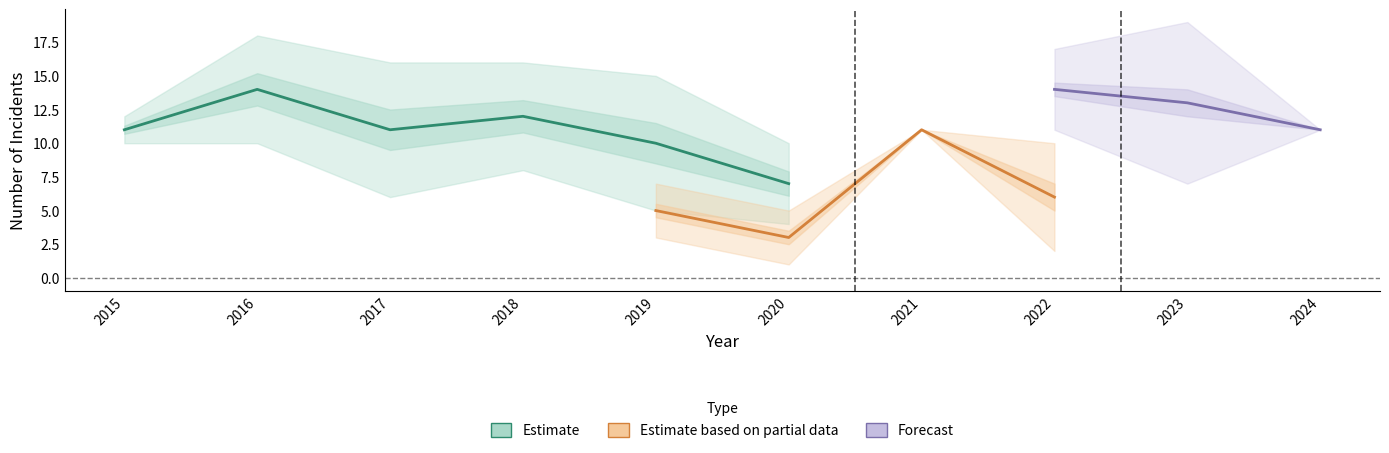

The Robbery series shows 11 at 2021. True or false?

True